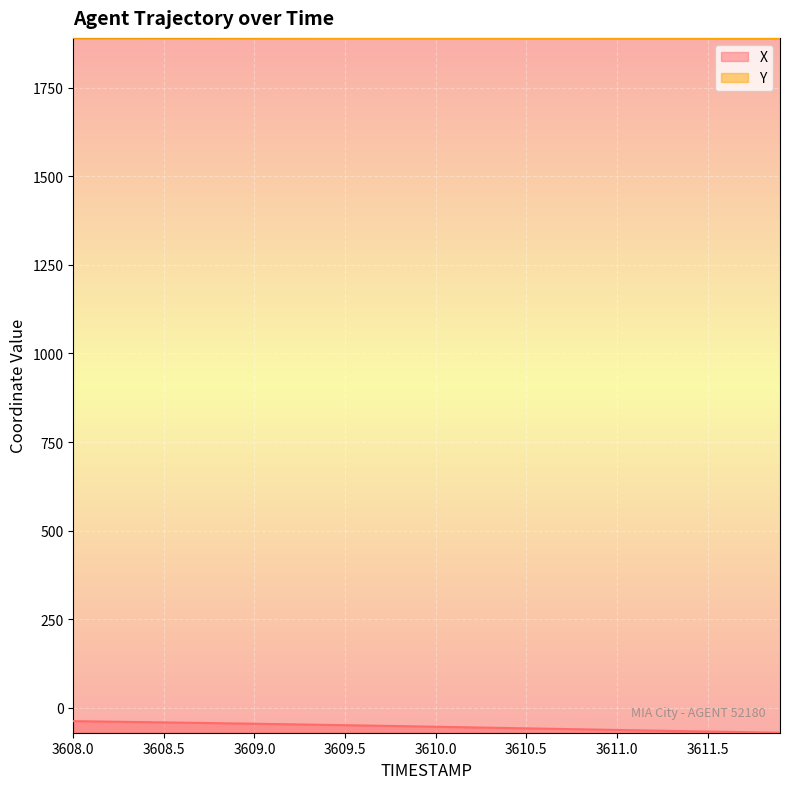

What is the average value of the Y series?

1890.7